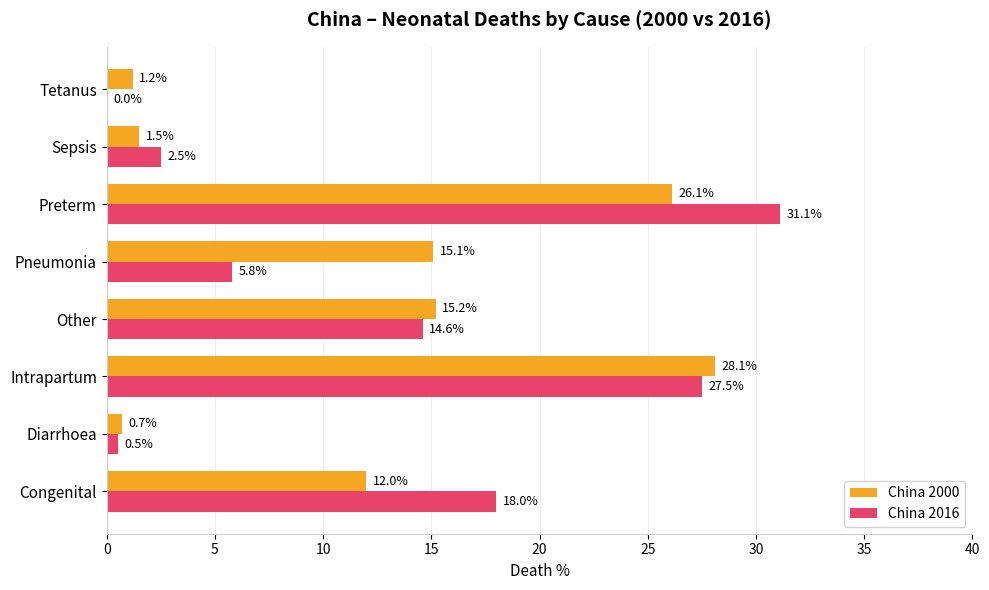

Which category has the highest value in the China 2000 series?

Intrapartum